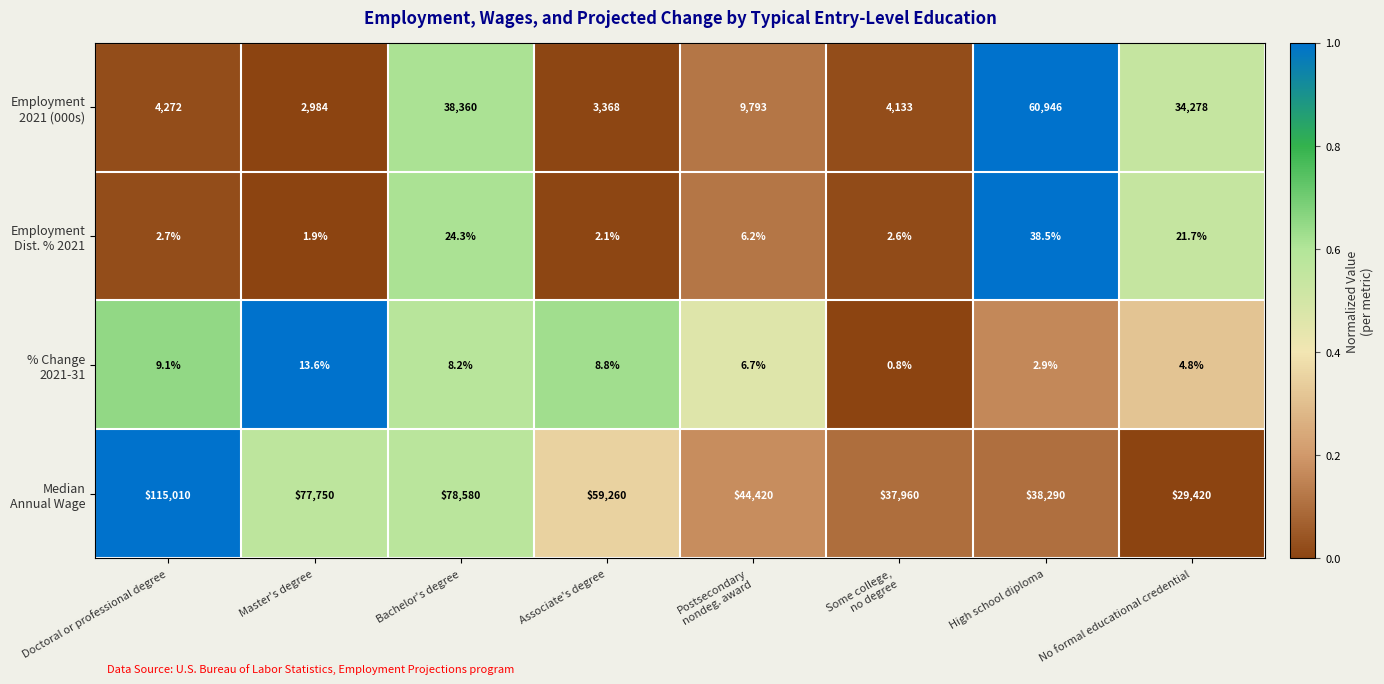

What is the smallest value displayed?

0.8